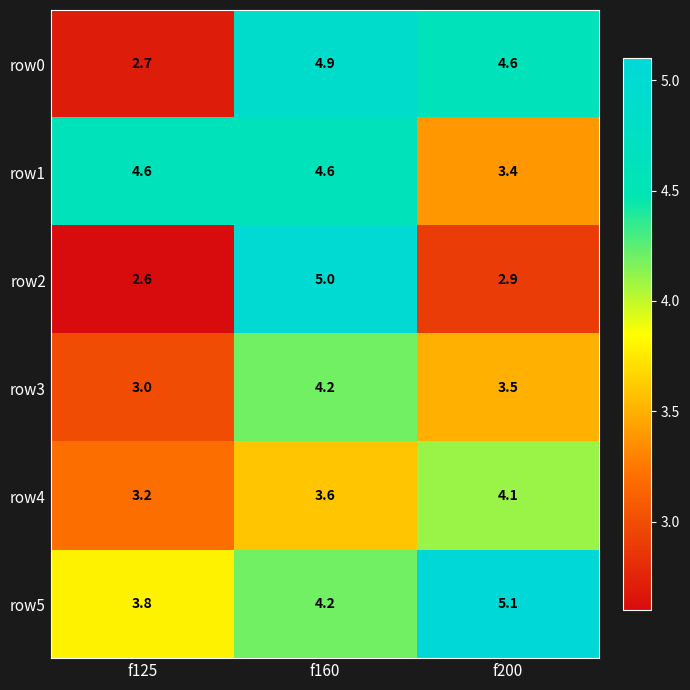

Which series has the largest range (max minus min)?

row2